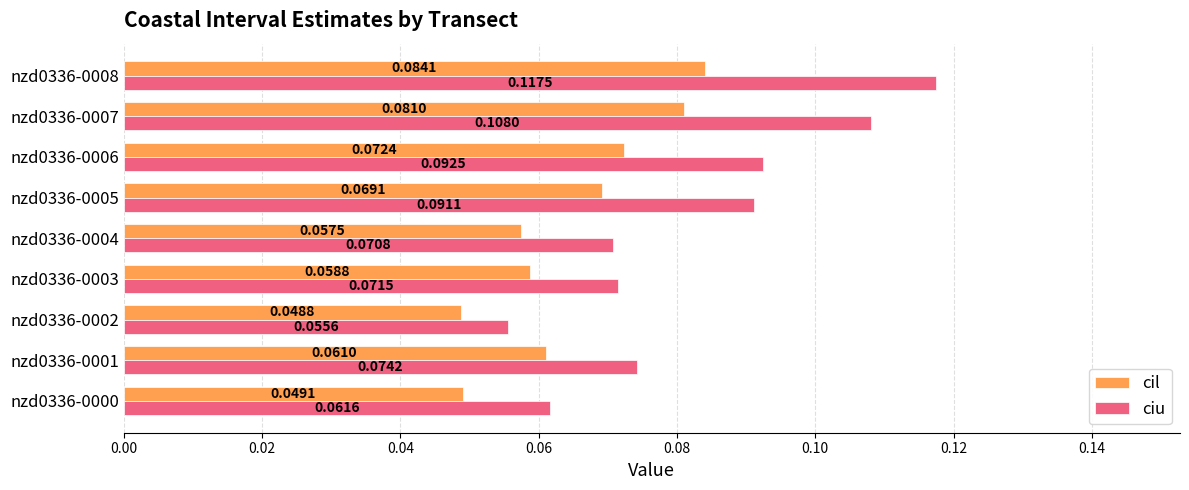

At which category is the sum across all series the highest?

nzd0336-0008